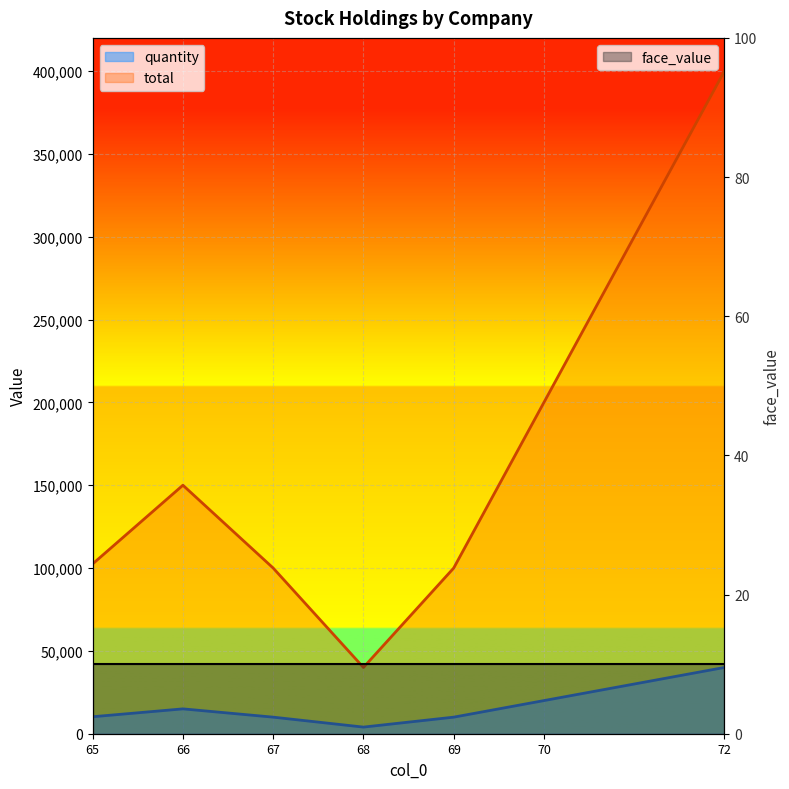

True or false: quantity has a value of 10000 at 67.

True